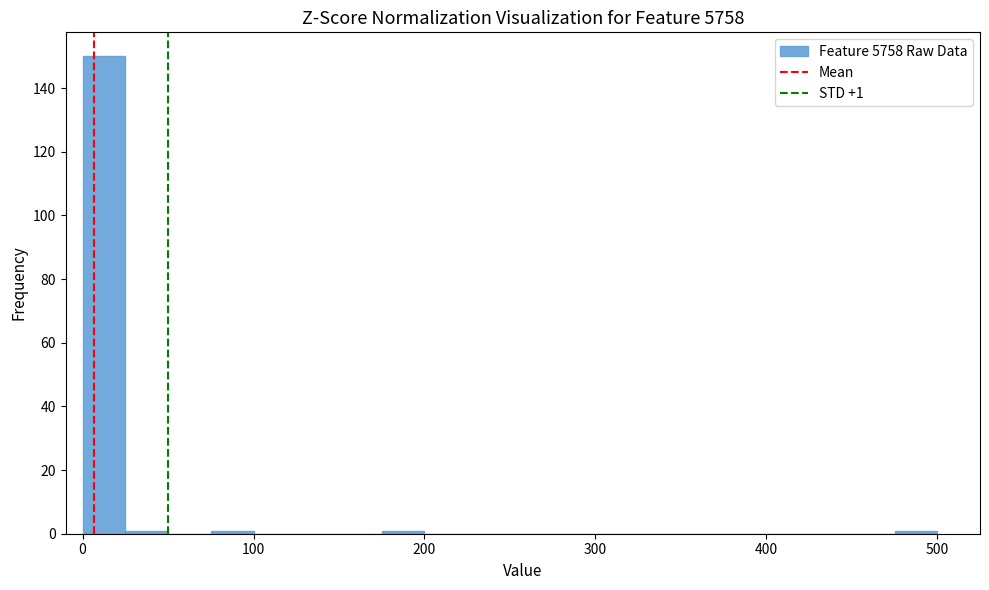

Around what value on the x-axis is the tallest bar? Give the approximate position of its centre, as read against the axis.

10